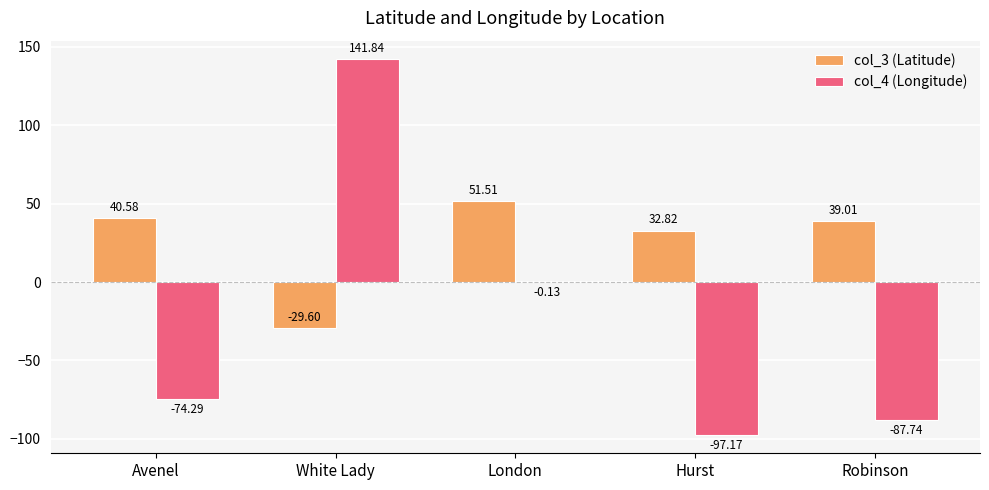

Where is col_3 (Latitude) nearest to the value 10?

Hurst